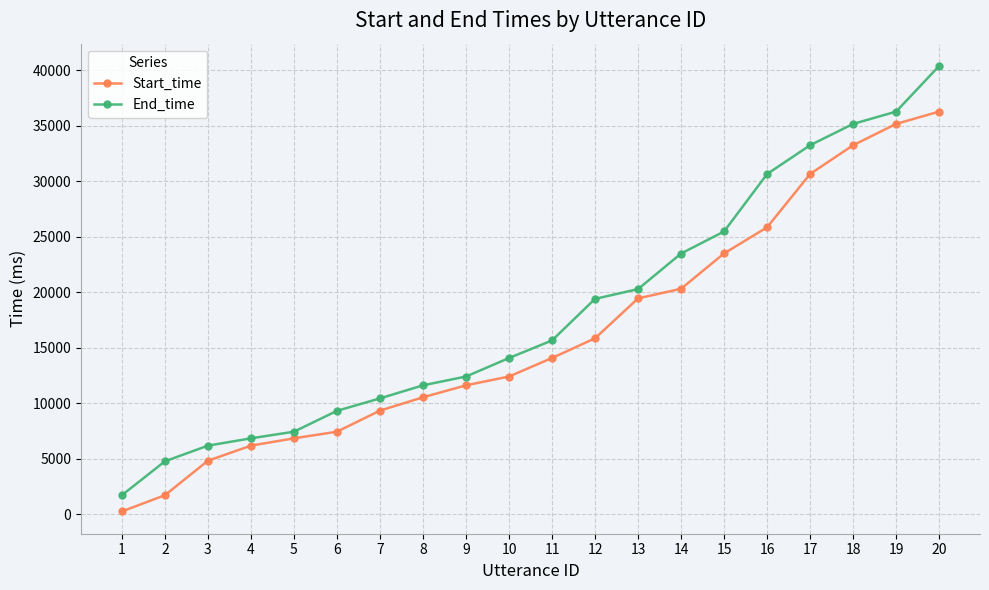

What is the total value across all series at 18?

68424